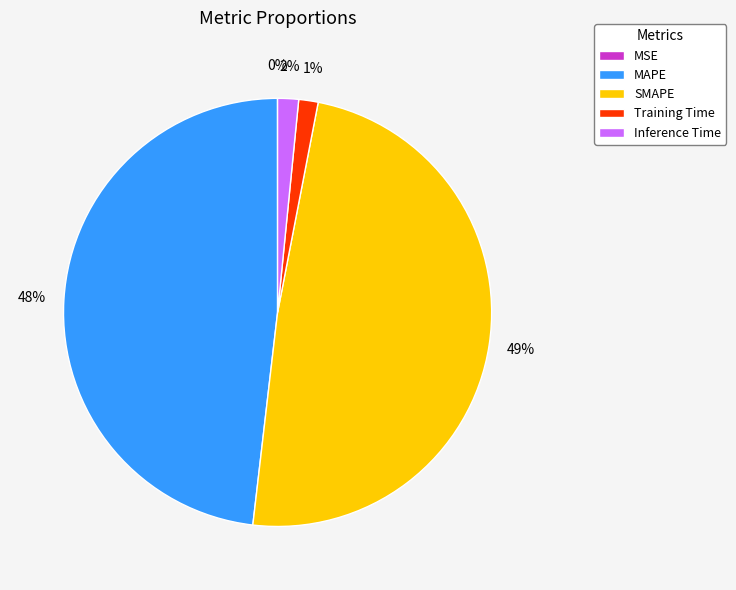

Is Inference Time the majority of the pie?

No